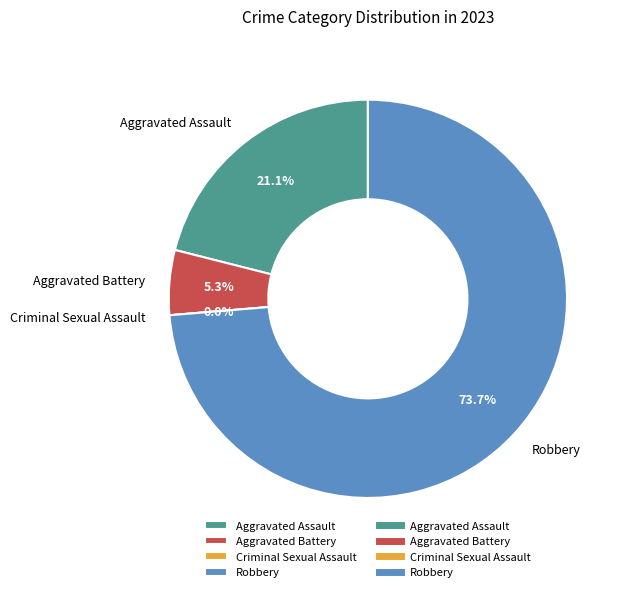

Is it true that Robbery is 60% of the pie?

False